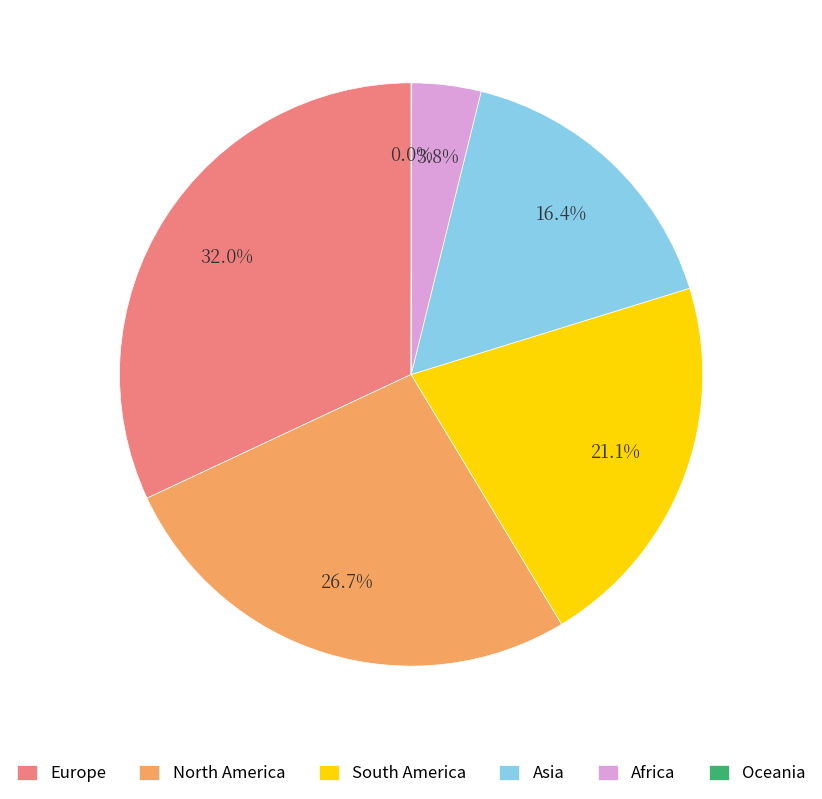

Between Europe and North America, which is larger?

Europe